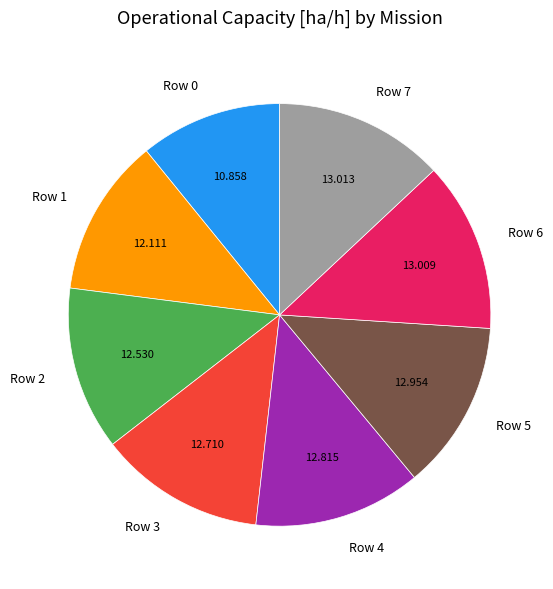

Is it true that Row 2 is 13% of the pie?

True